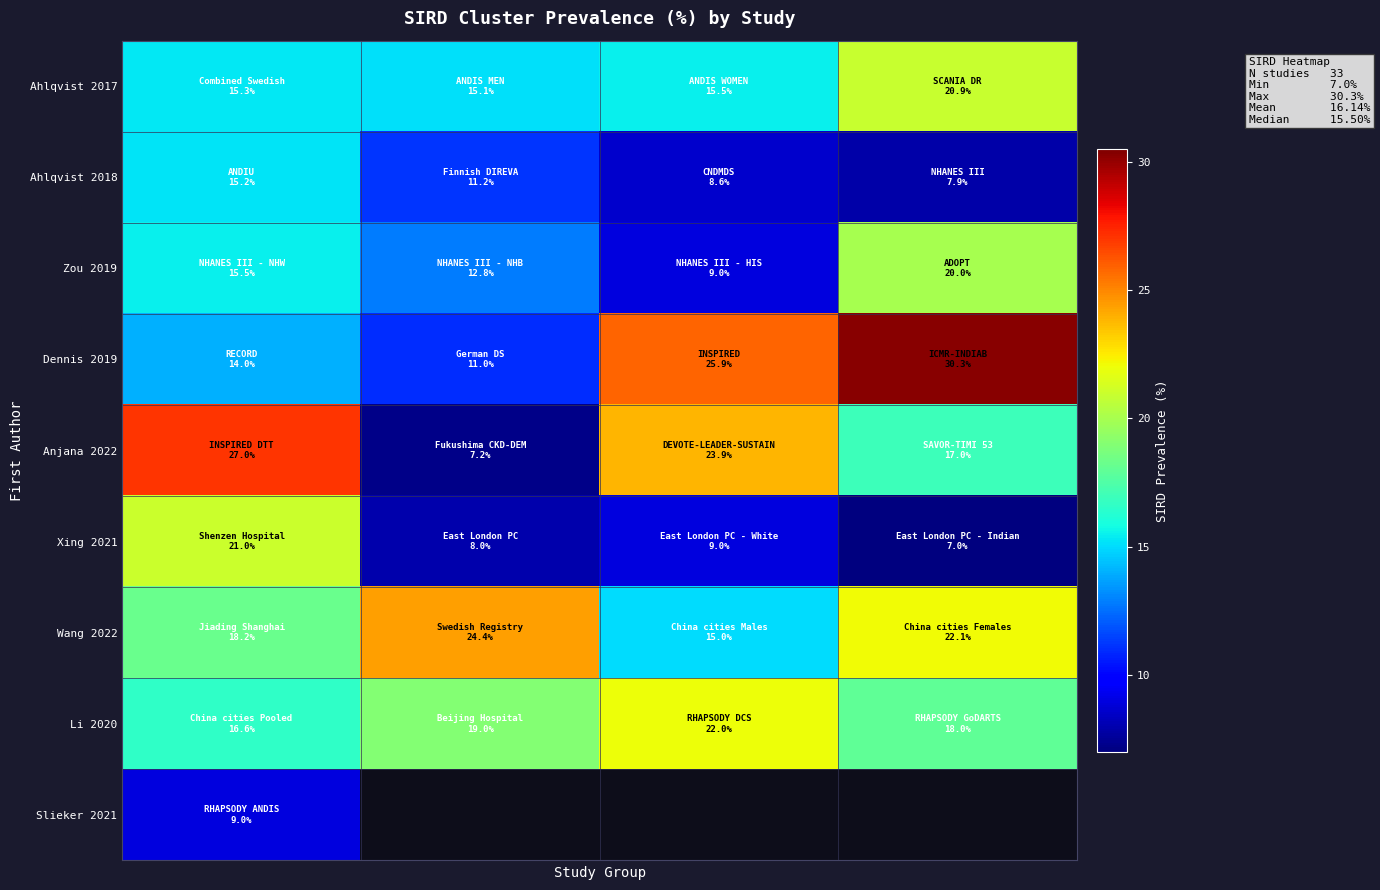

How many series are shown in this chart?

9